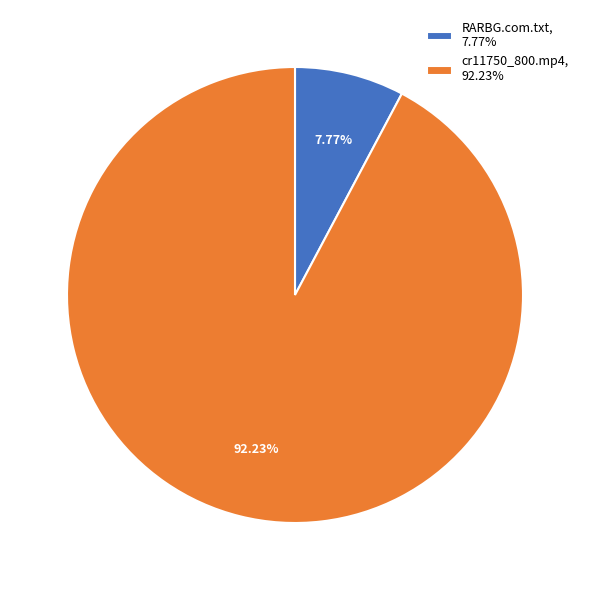

True or false: RARBG.com.txt accounts for 8% of the total.

True